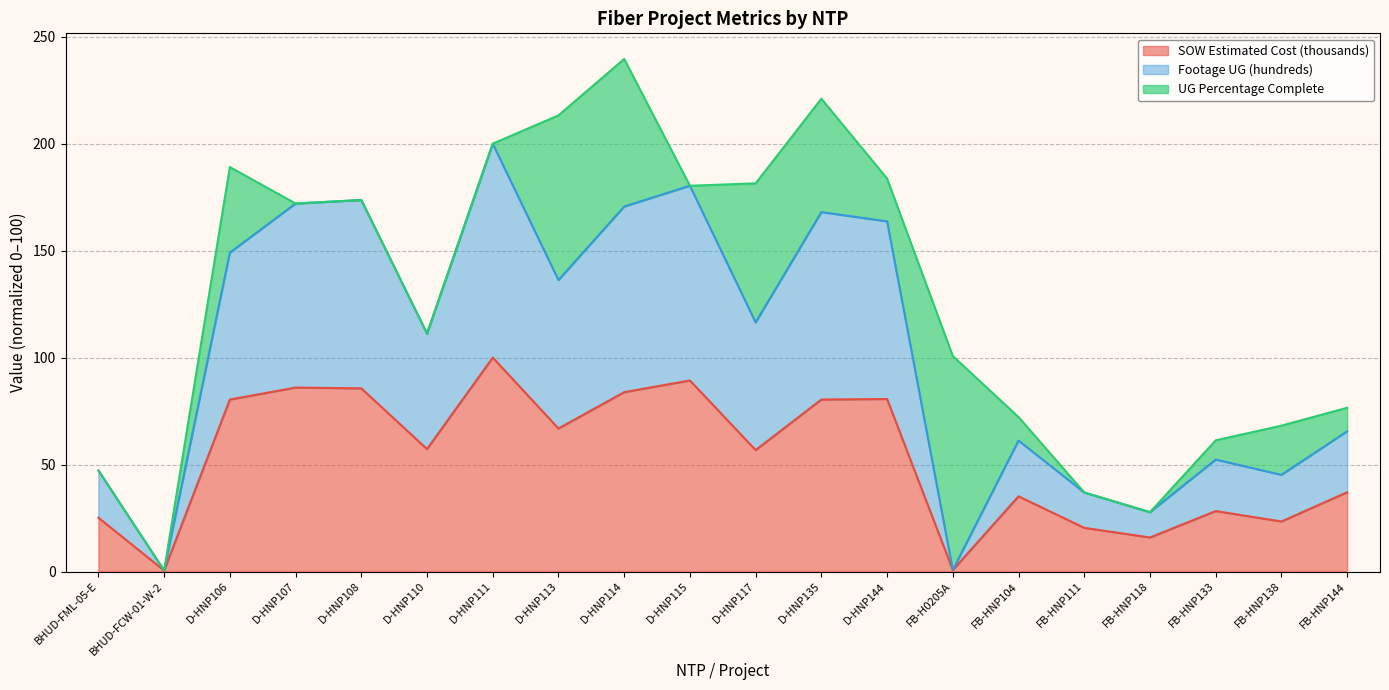

At how many categories does at least one series exceed 20?

18